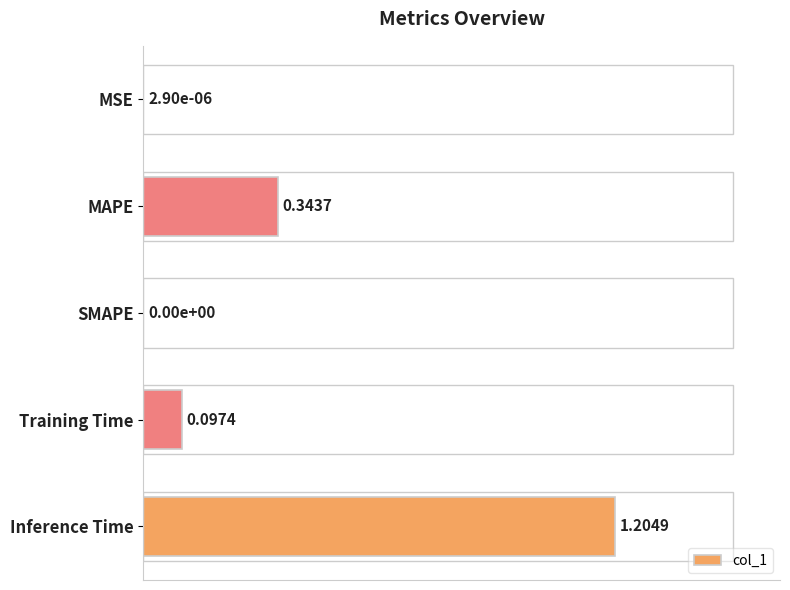

What is the change in value from MAPE to SMAPE?

-0.3